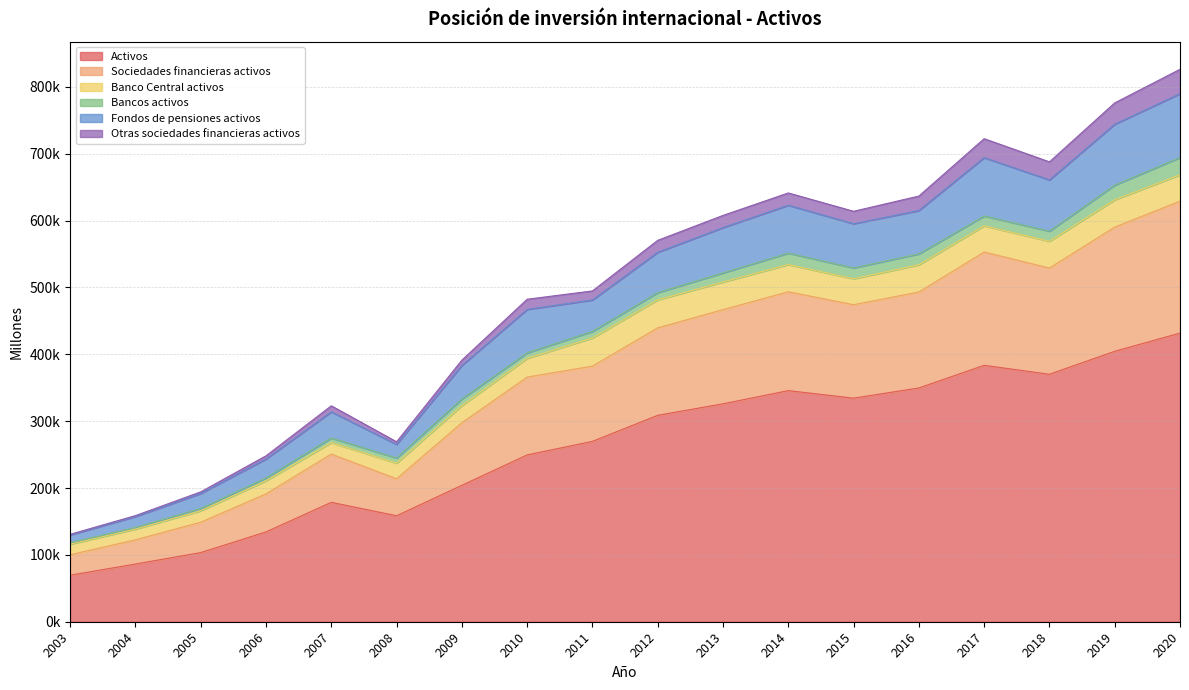

What are all the series names shown in the legend?

Activos, Sociedades financieras activos, Banco Central activos, Bancos activos, Fondos de pensiones activos, Otras sociedades financieras activos